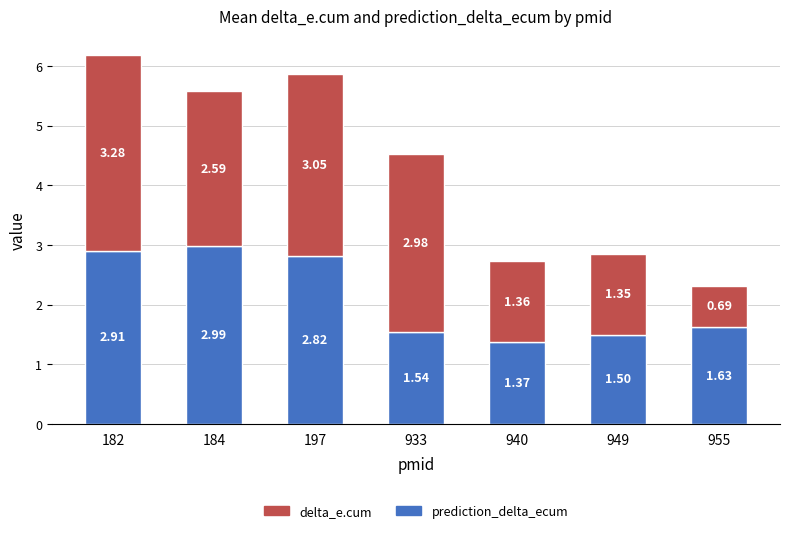

Rank the categories by prediction_delta_ecum value from highest to lowest.

184, 182, 197, 955, 933, 949, 940